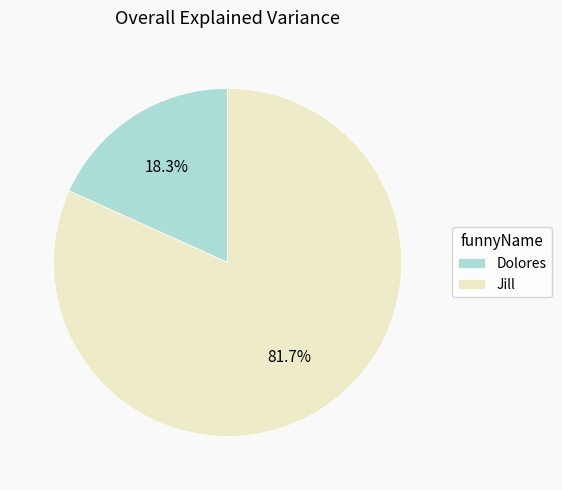

What is the ratio of the value at Jill to the value at Dolores?

4.5